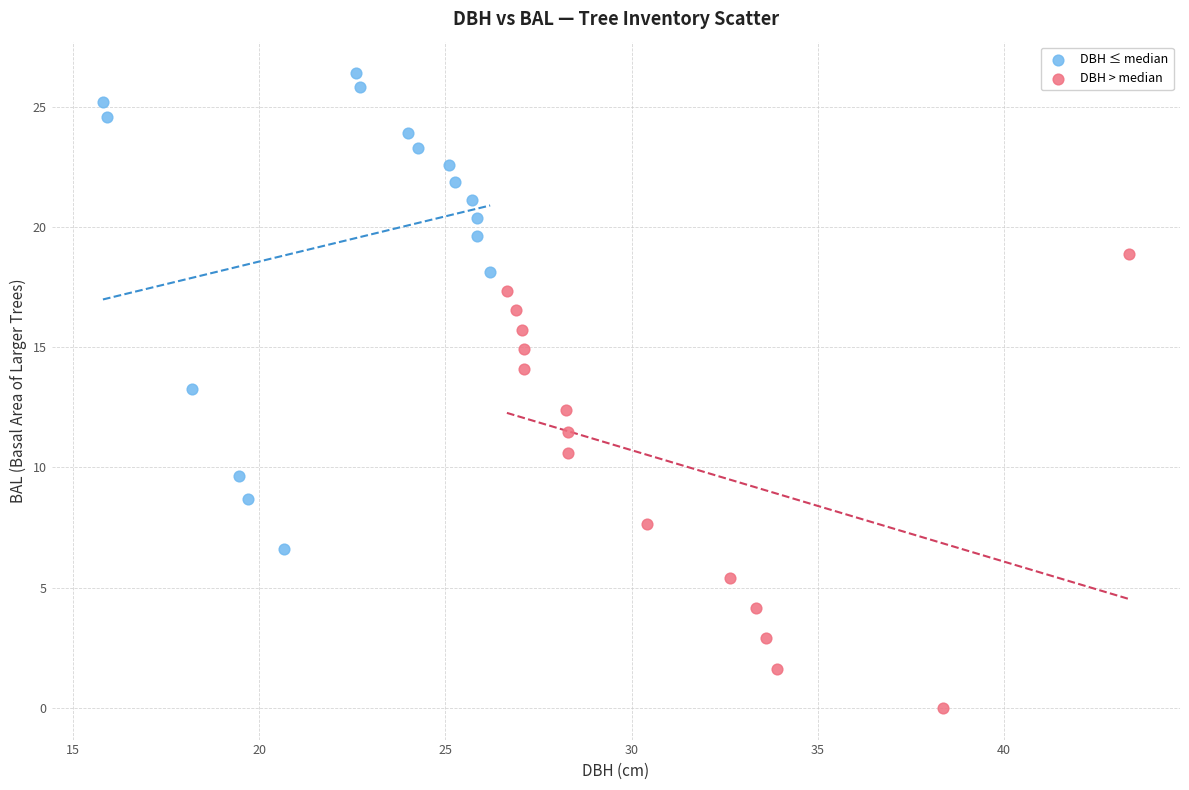

What are all the series names shown in the legend?

DBH ≤ median, DBH > median